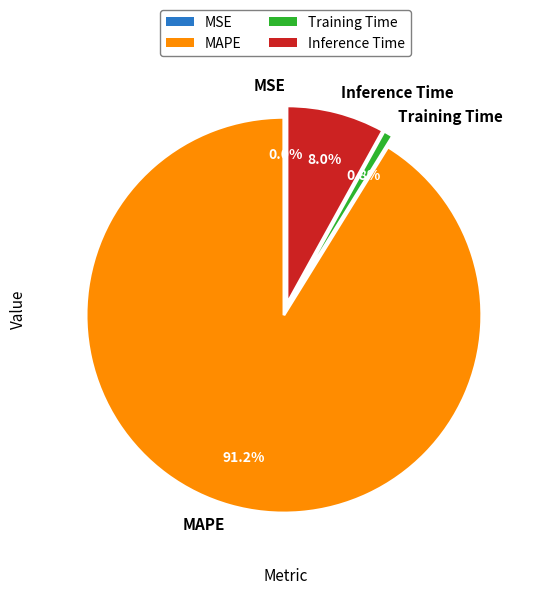

Between Training Time and MAPE, which is larger?

MAPE